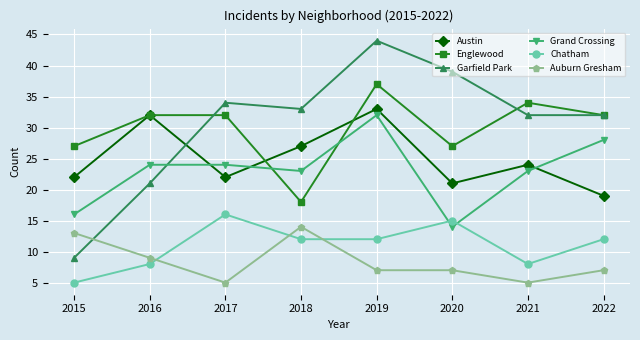

Which series has the largest range (max minus min)?

Garfield Park